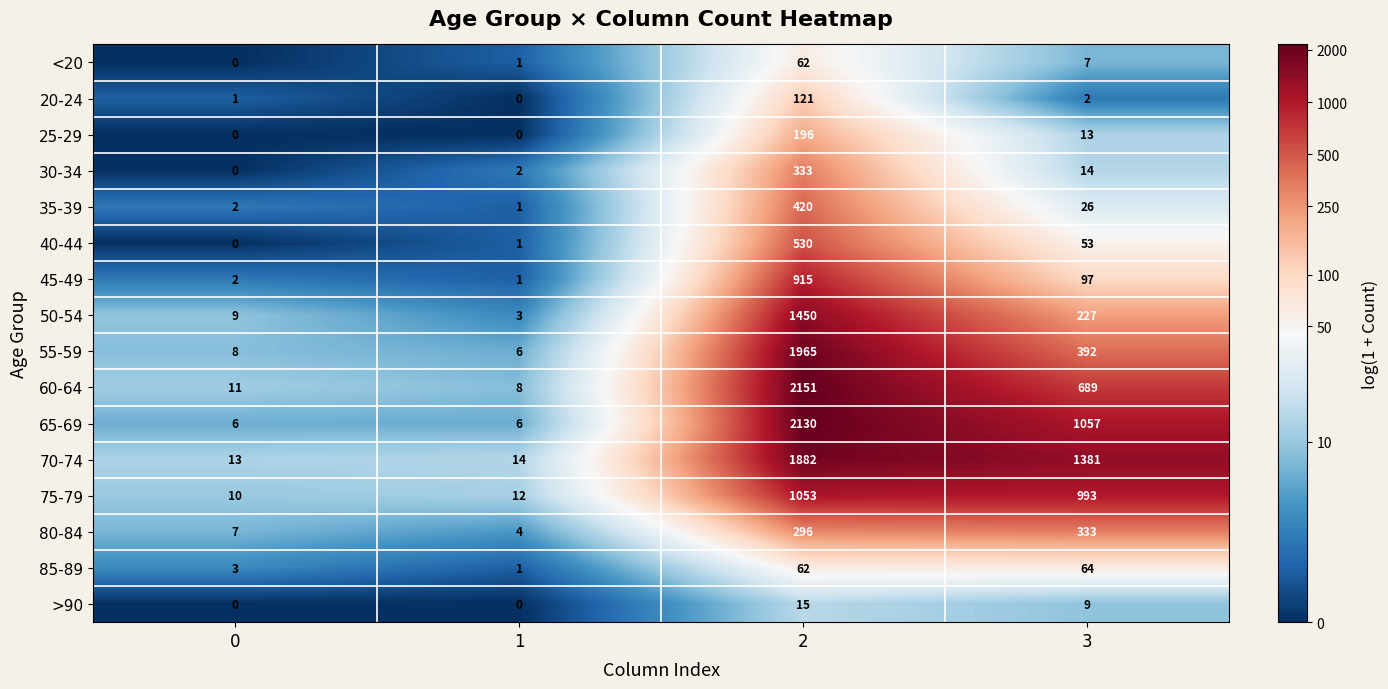

What is the highest value of the 35-39 series?

420